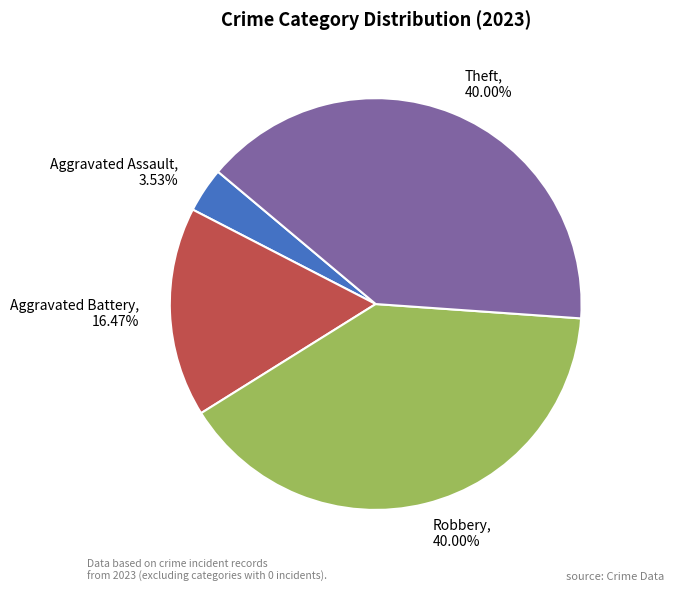

Approximately how many times larger is the value at Robbery compared to Aggravated Battery?

2.4